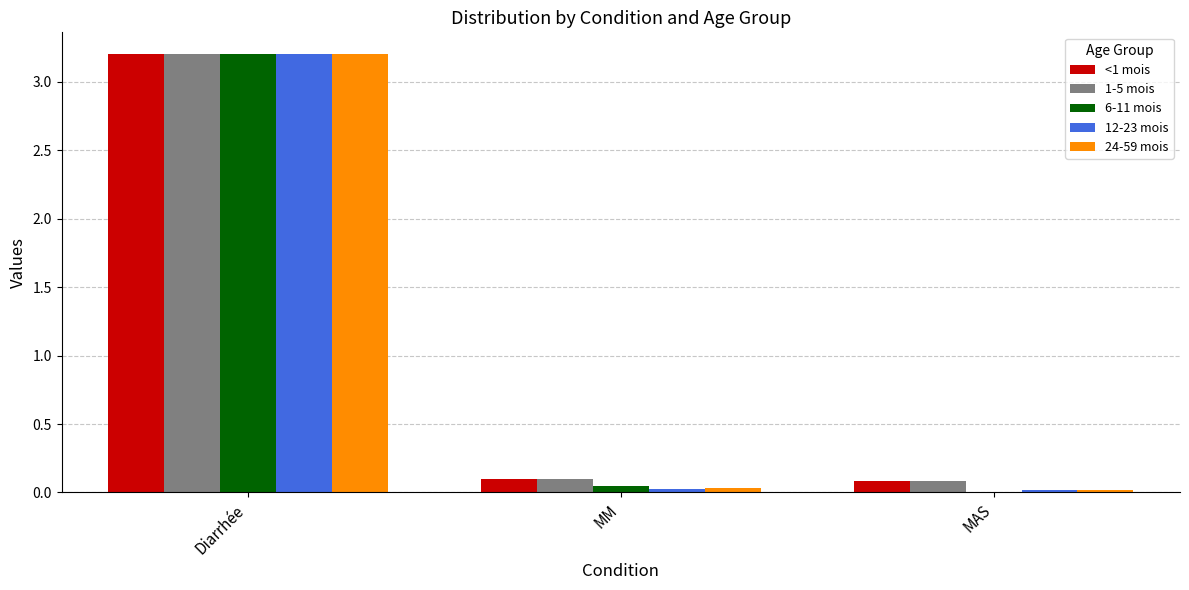

Is it true that 12-23 mois equals 0.0 at MAS?

True